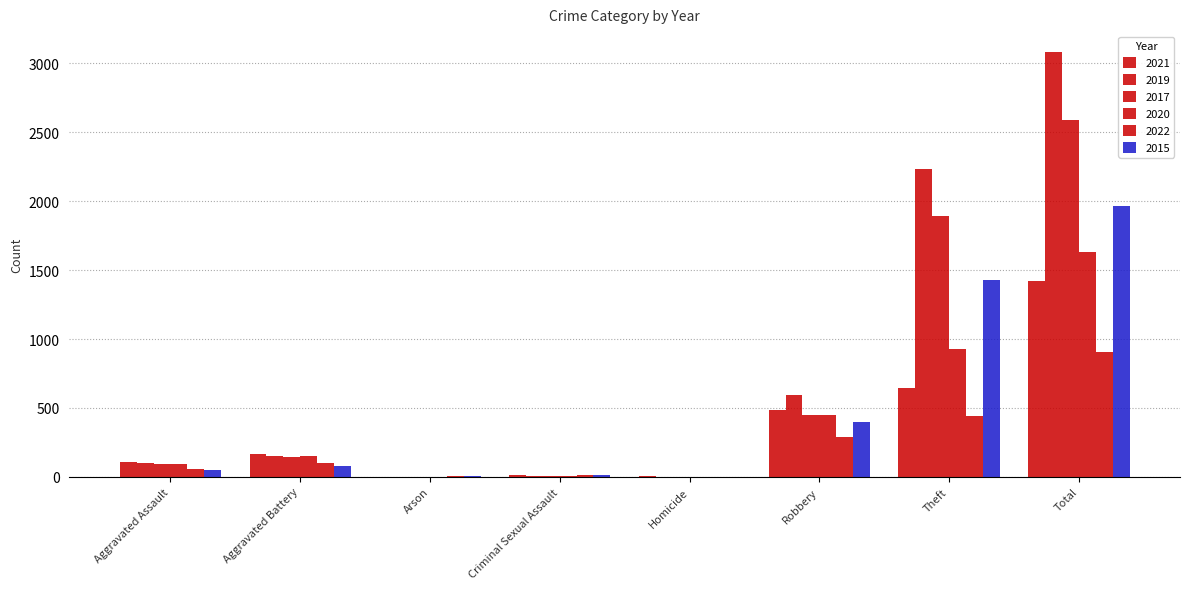

Count the number of categories in the chart.

8